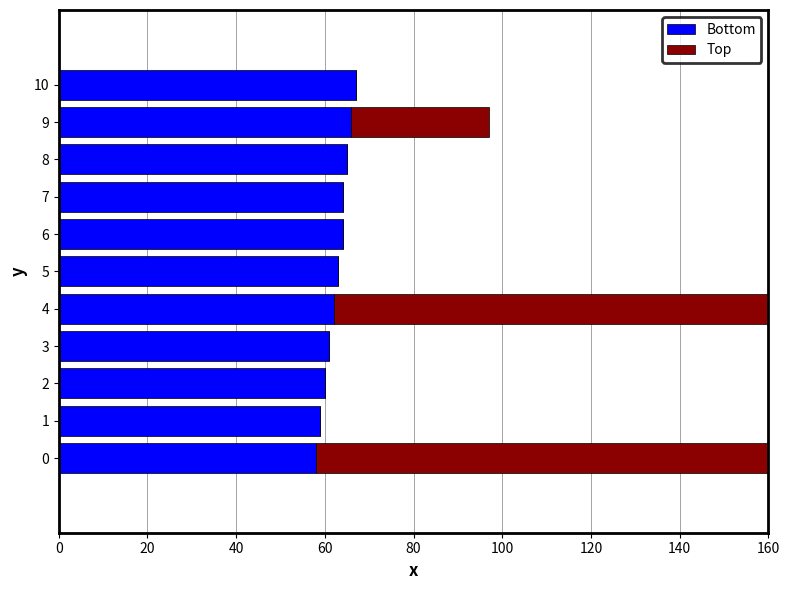

Is it true that Bottom equals 60 at 2?

True